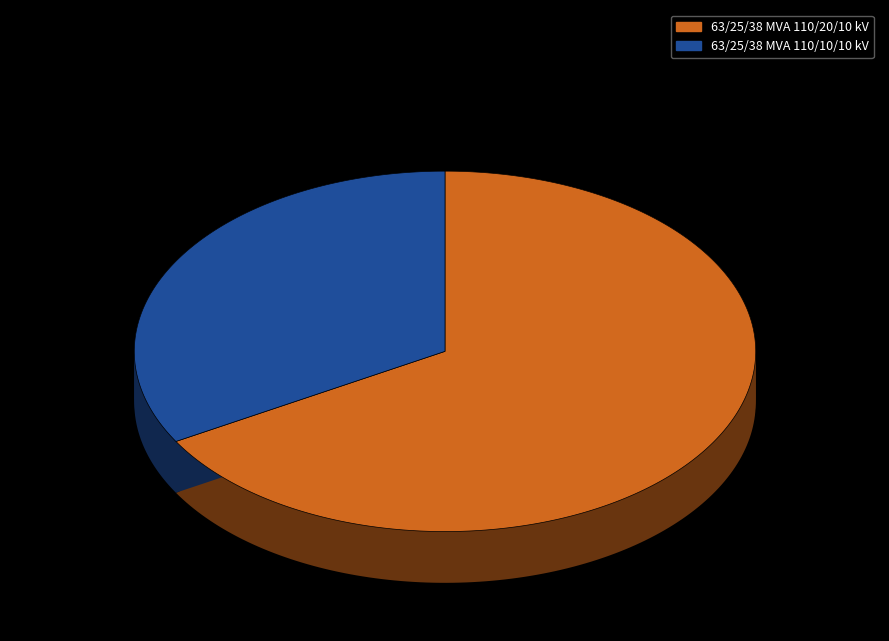

Combined, do 63/25/38 MVA 110/20/10 kV and 63/25/38 MVA 110/10/10 kV account for over 50%?

Yes